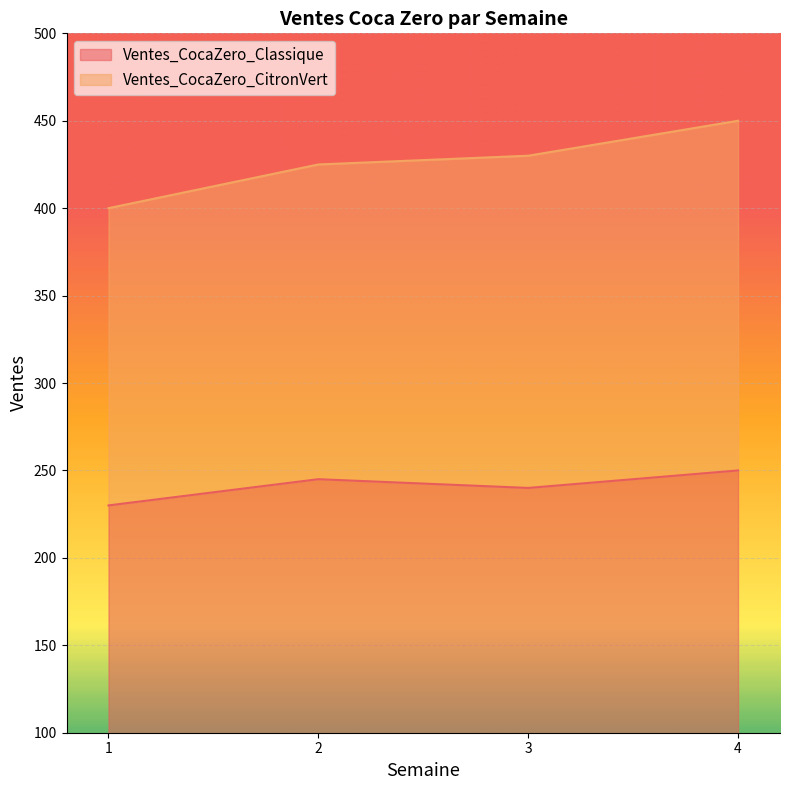

What is the difference between the maximum and second lowest values?

10